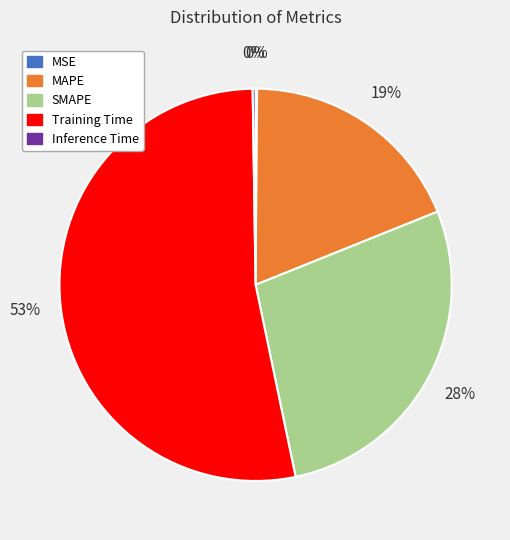

What percentage is the Training Time slice, to the nearest percent?

53%